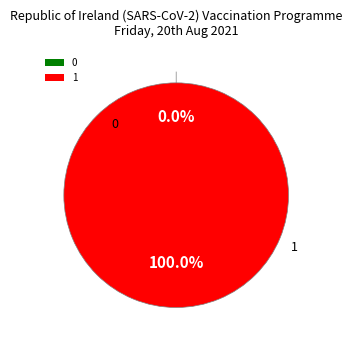

Is it true that 0 is 11% of the pie?

False